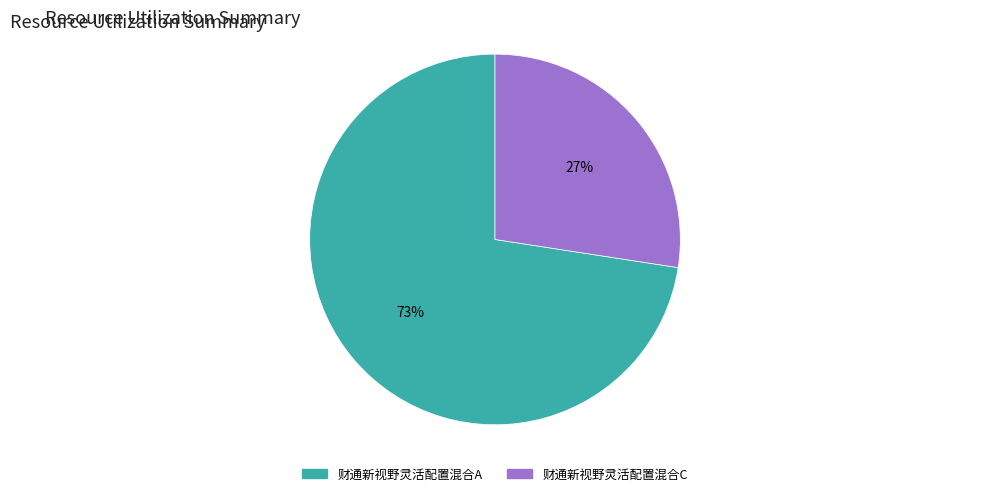

To the nearest percent, what is the combined percentage of 财通新视野灵活配置混合A and 财通新视野灵活配置混合C?

100%